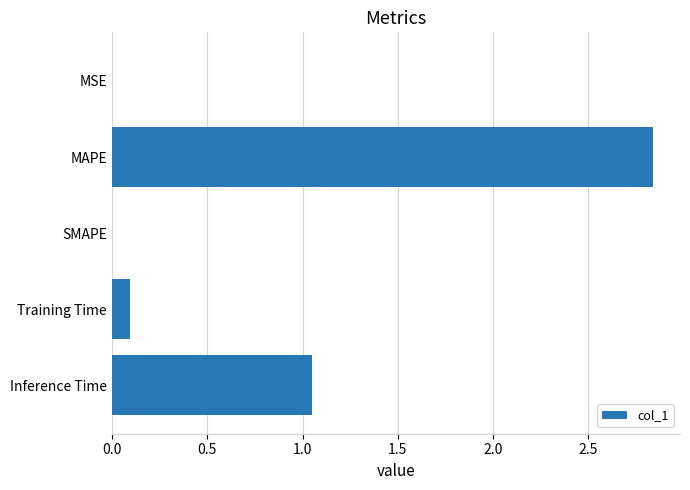

What is the sum of all values?

4.0